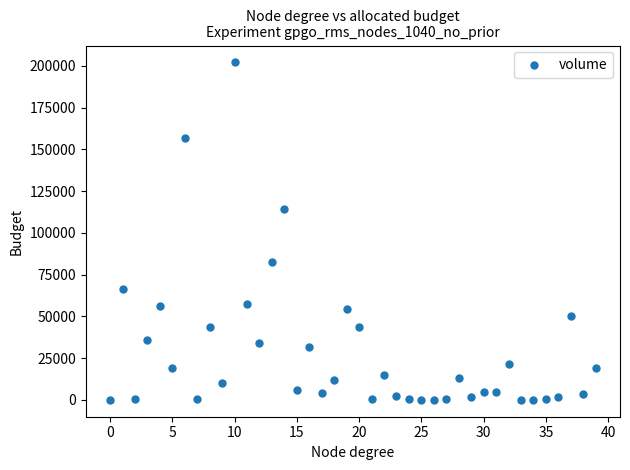

What is the range of Y values (max minus min)?

202034.8